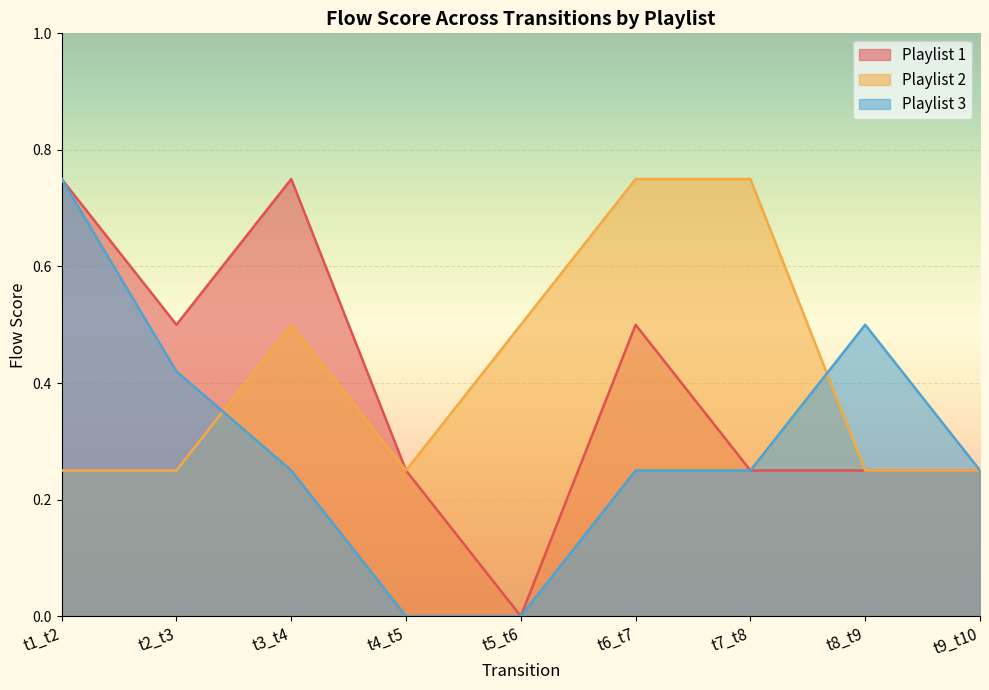

Reading left to right, list all the values displayed in this chart.

Playlist 1: t1_t2=0.8	t2_t3=0.5	t3_t4=0.8	t4_t5=0.2	t5_t6=0.0	t6_t7=0.5	t7_t8=0.2	t8_t9=0.2	t9_t10=0.2
Playlist 2: t1_t2=0.2	t2_t3=0.2	t3_t4=0.5	t4_t5=0.2	t5_t6=0.5	t6_t7=0.8	t7_t8=0.8	t8_t9=0.2	t9_t10=0.2
Playlist 3: t1_t2=0.8	t2_t3=0.4	t3_t4=0.2	t4_t5=0.0	t5_t6=0.0	t6_t7=0.2	t7_t8=0.2	t8_t9=0.5	t9_t10=0.2